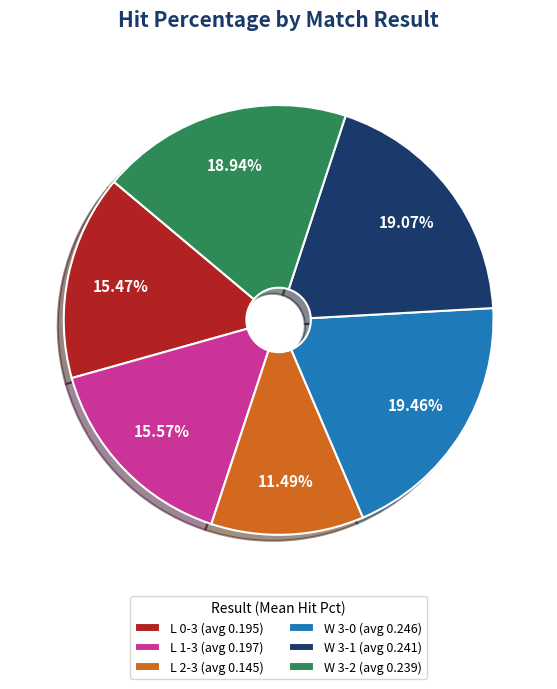

Which has a higher value, L 1-3 (avg 0.197) or W 3-0 (avg 0.246)?

W 3-0 (avg 0.246)